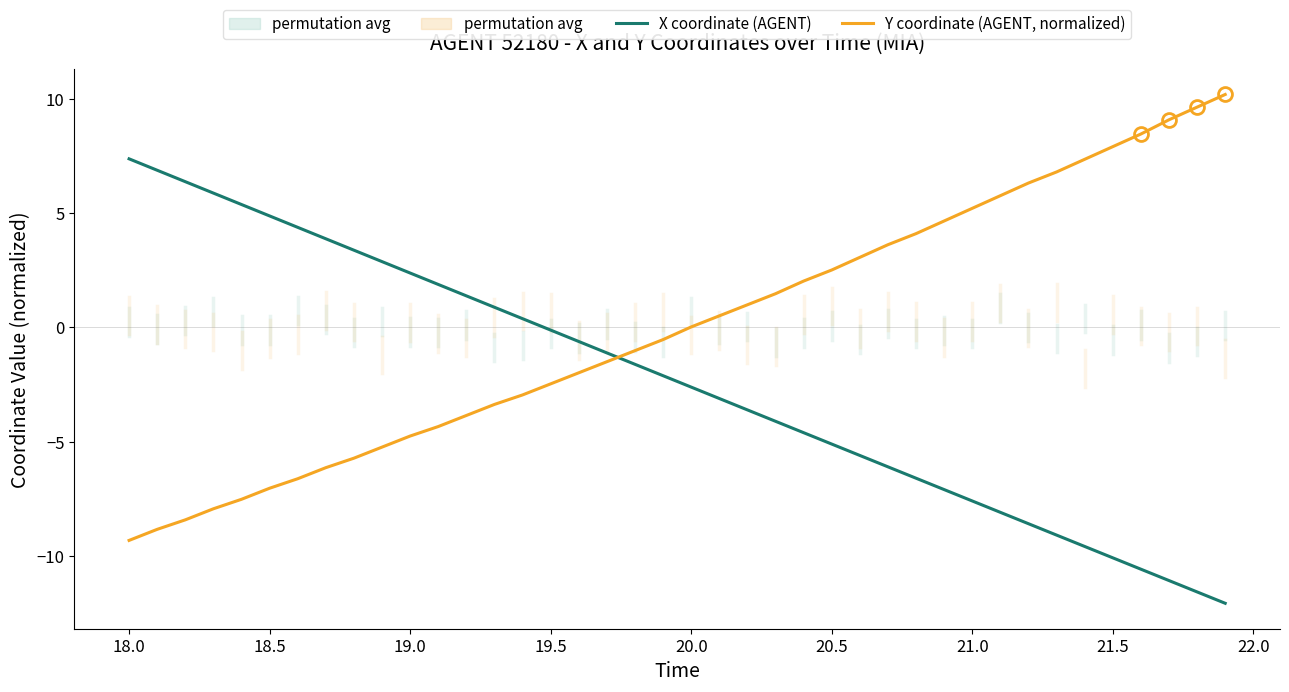

What are all the series names shown in the legend?

X coordinate (AGENT), Y coordinate (AGENT, normalized)